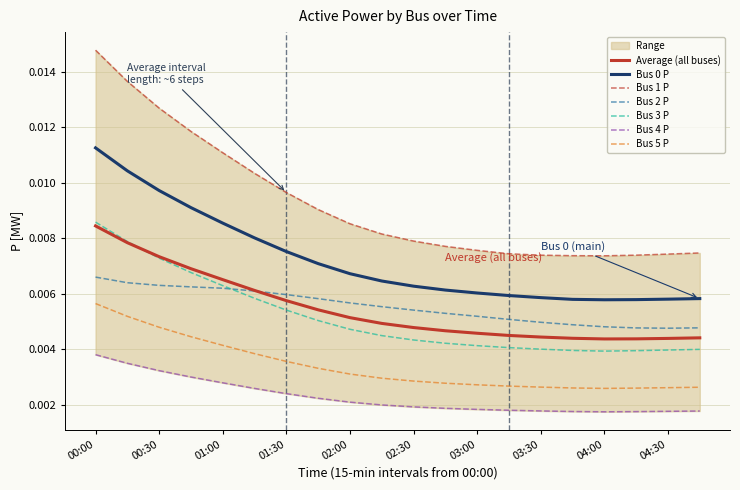

What is the label of the 16th point from the left?

03:45